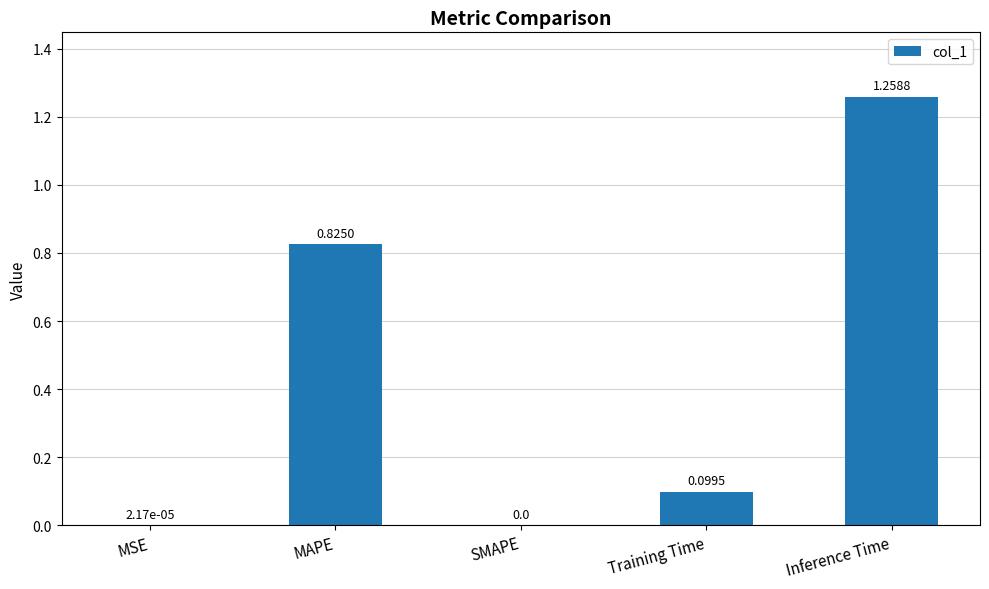

What is the change in value from MAPE to Training Time?

-0.7